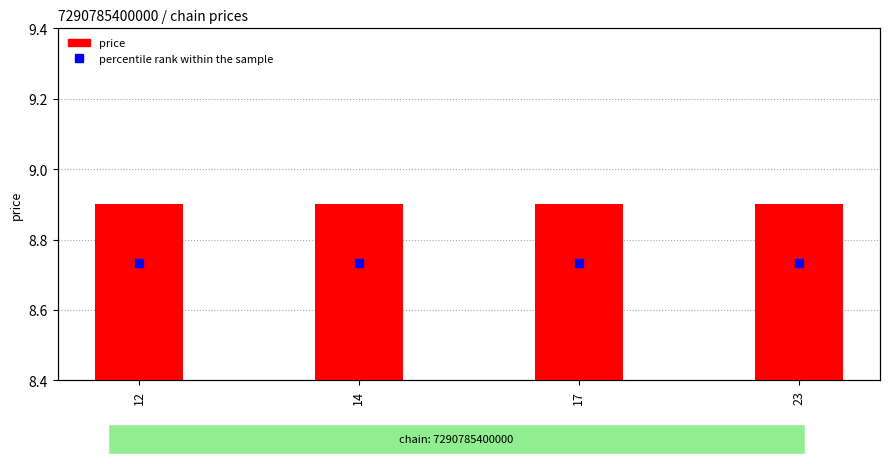

What are all the series names shown in the legend?

price, percentile rank within the sample